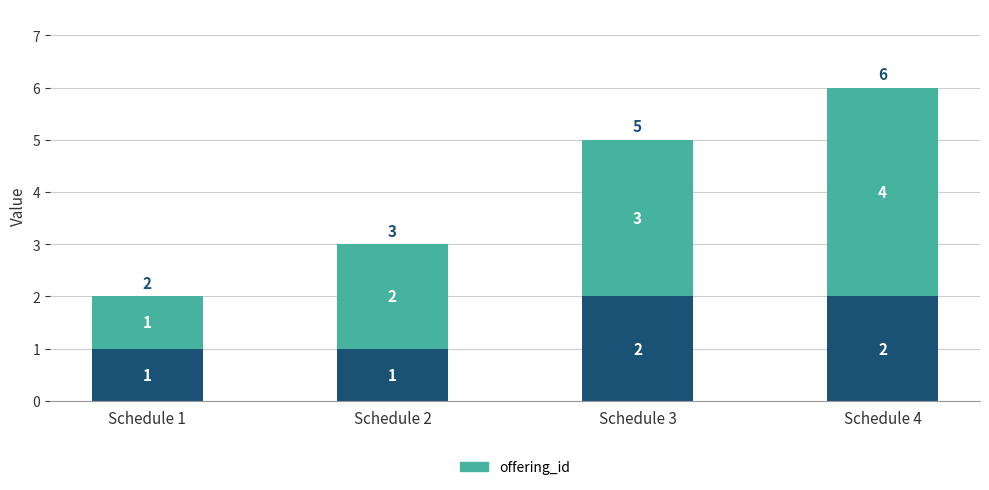

At which category is the sum across all series the highest?

Schedule 4